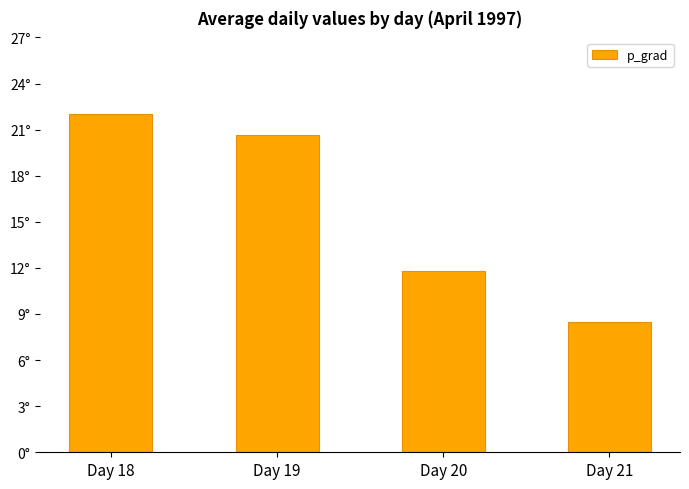

What is the approximate value at Day 21?

8.4